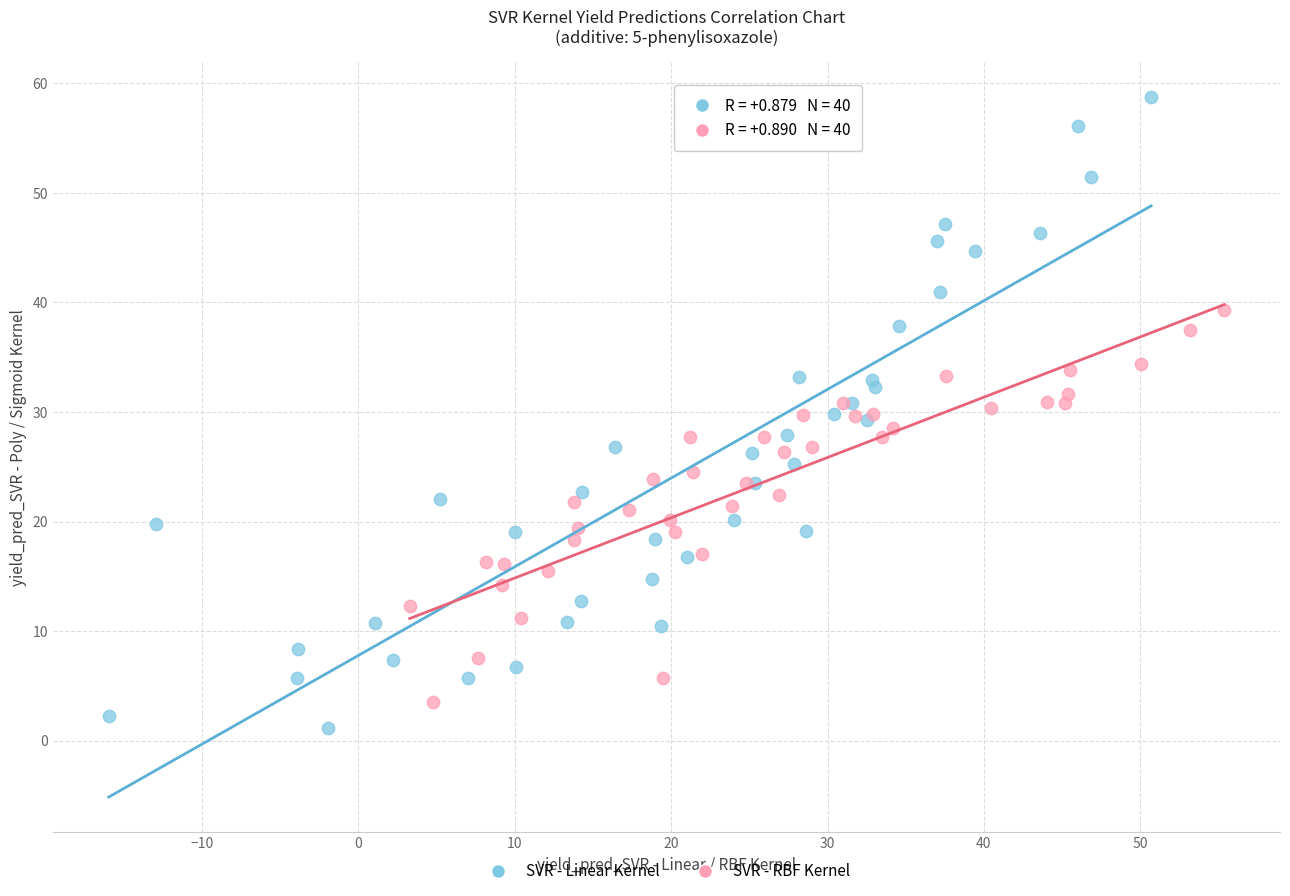

Which series contains the highest Y value?

SVR - Linear Kernel